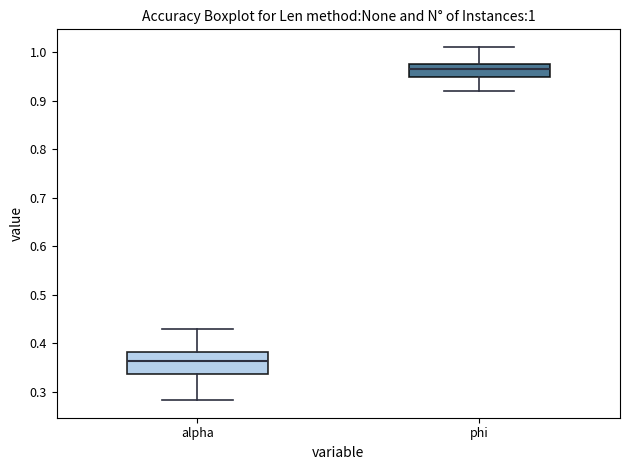

Which box is the tallest, from its lower edge to its upper edge?

alpha